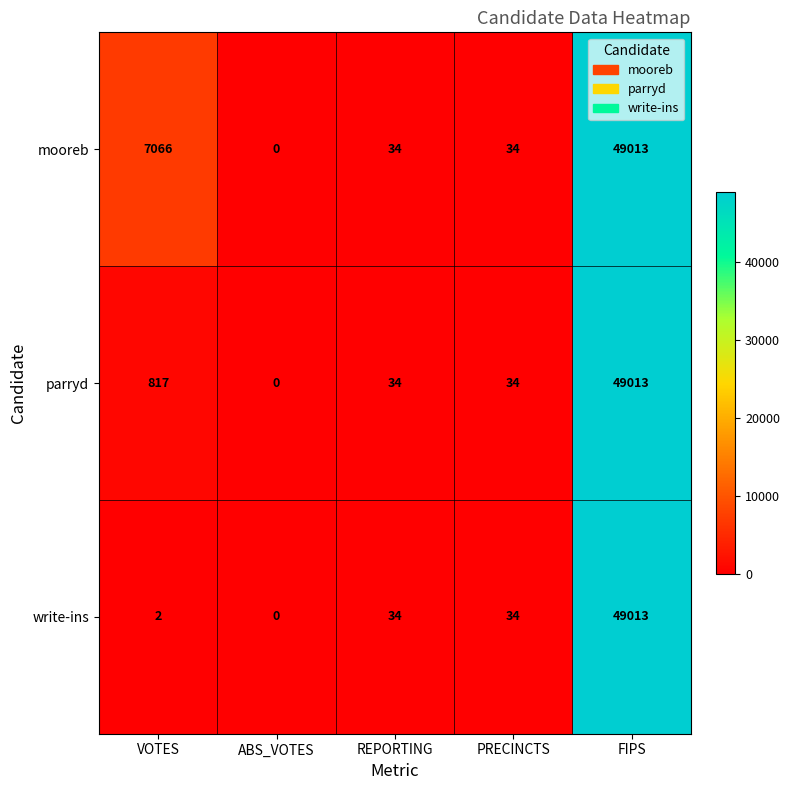

How many distinct data groups are displayed?

3